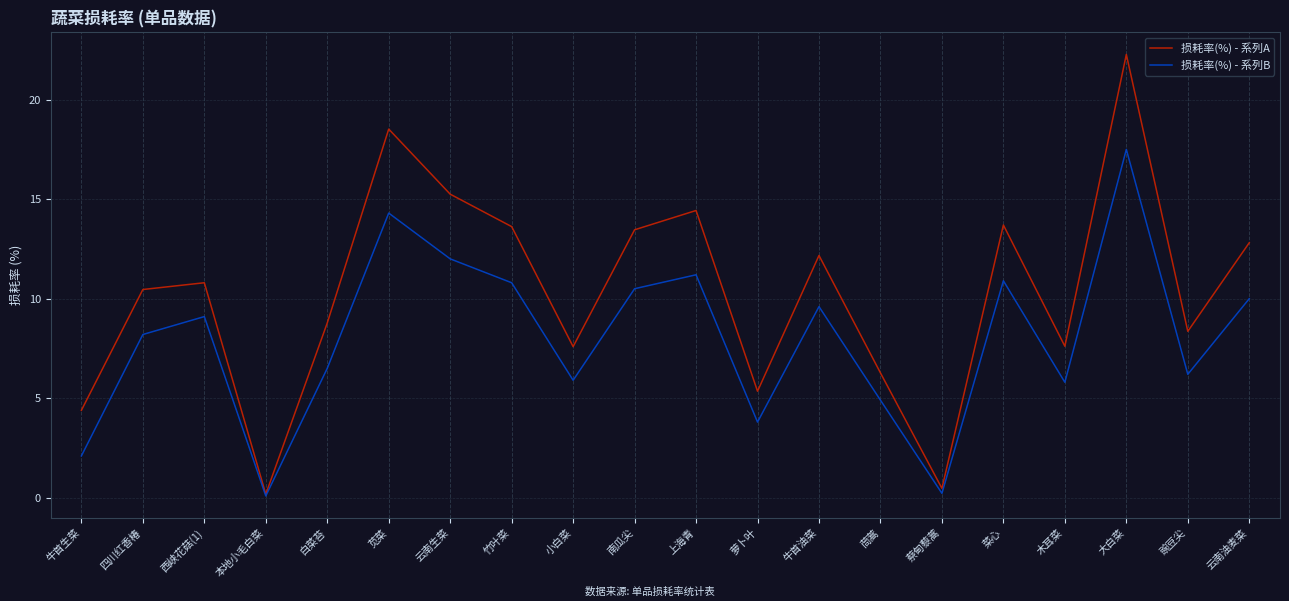

At 云南油麦菜, list the series in order from smallest to largest.

损耗率(%) - 系列B, 损耗率(%) - 系列A